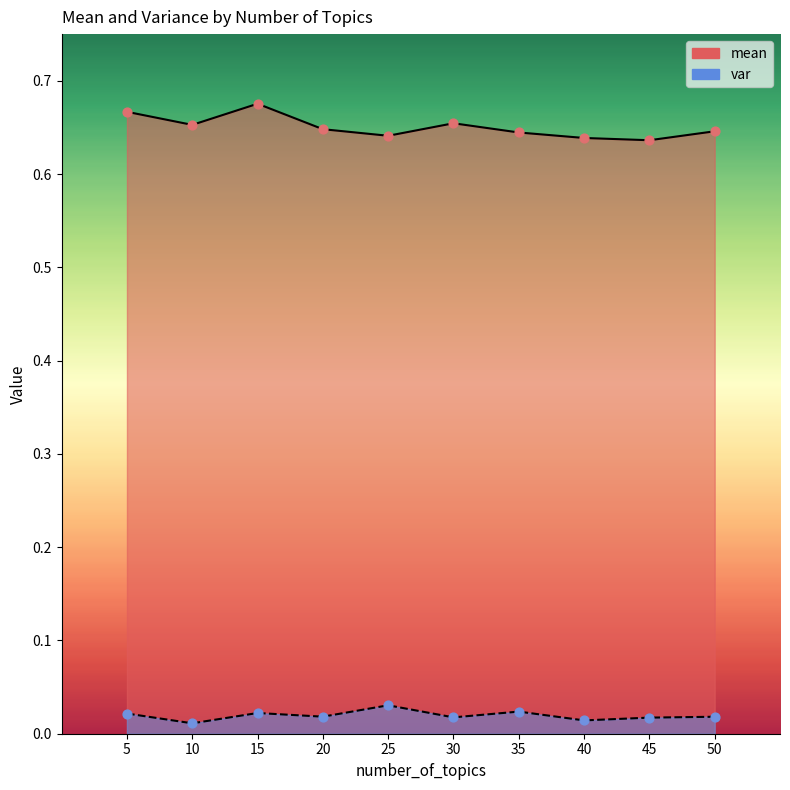

Which series contains the lowest Y value?

var